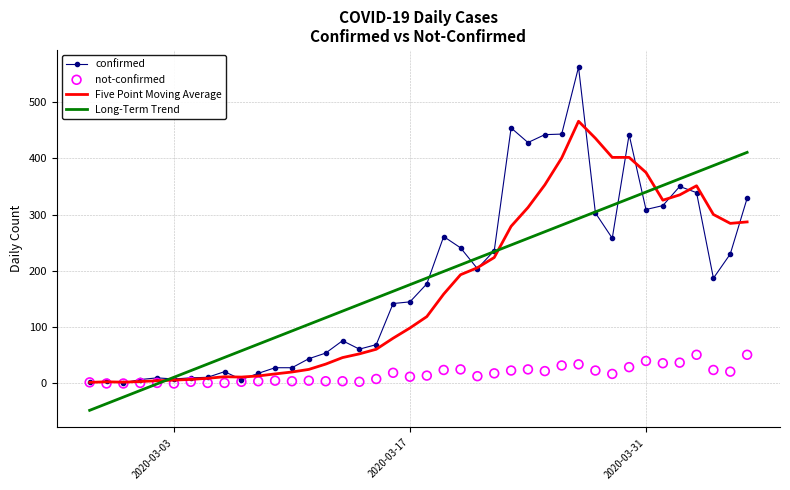

Which series reaches the minimum Y coordinate?

Long-Term Trend